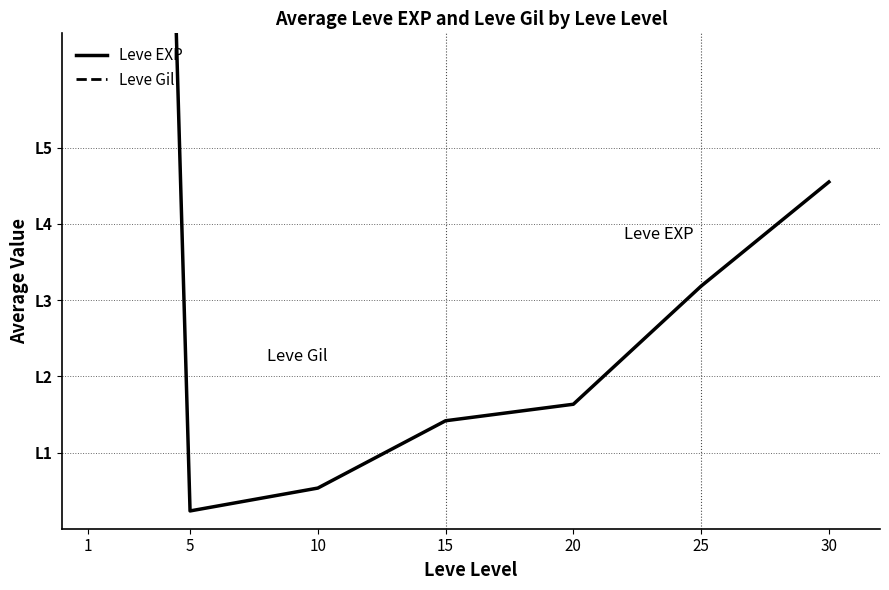

Is it true that Leve EXP equals 31.8 at 25?

True